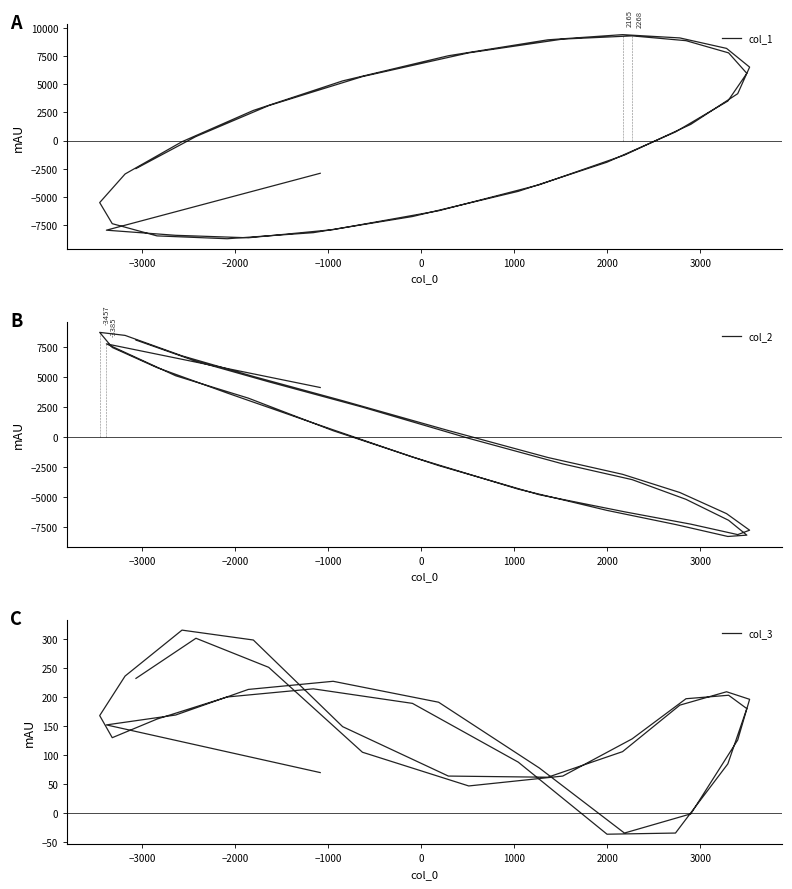

How many lines are shown in the chart?

3